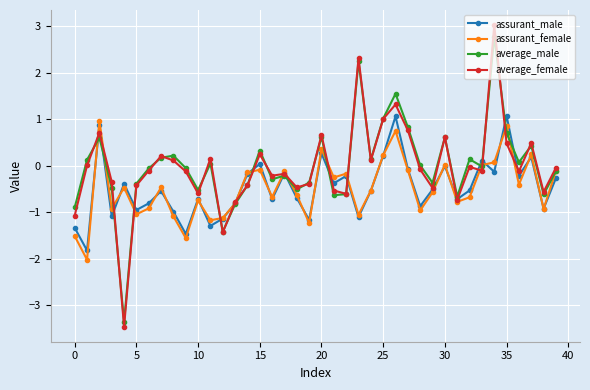

Which series has the widest spread of values?

average_female